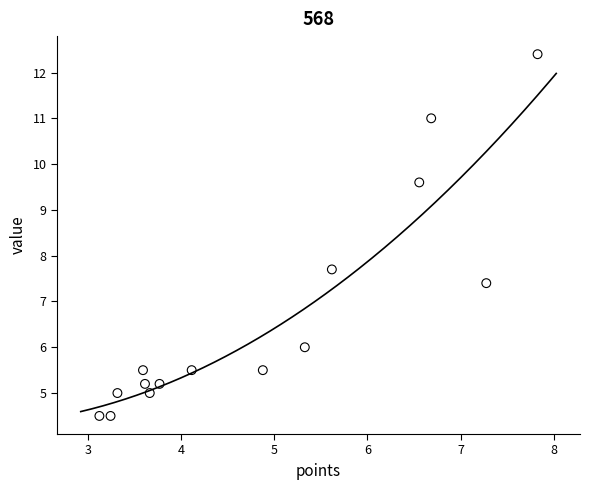

What Y value in the scatter plot is closest to 8?

7.7